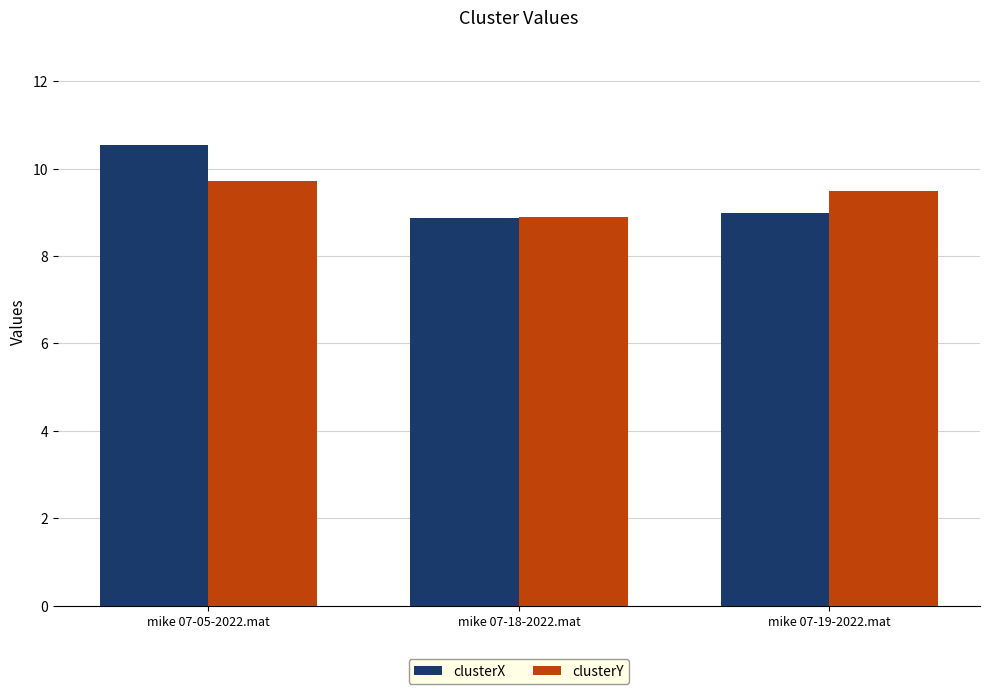

What is the spread (max minus min) of values at mike 07-19-2022.mat?

0.5